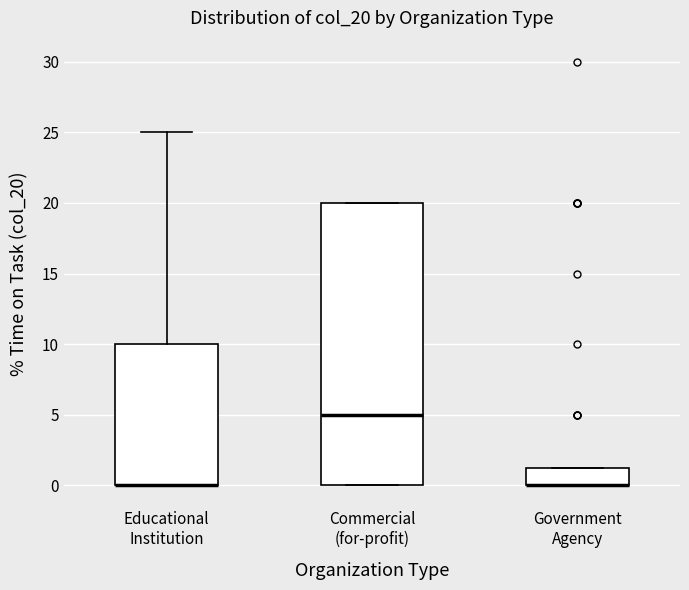

Reading left to right, transcribe this box plot: for each box, give where its median line is, the range the box spans, and where its two whiskers end, as read against the y-axis. The values are not printed on the chart, so give them approximately, as read against the axis.

Educational Institution: median 0.0 (drawn on the box's lower edge), box 0.0 to 10.0, whiskers 0.0 to 25.0
Commercial (for-profit): median 5.0, box 0.0 to 20.0, whiskers 0.0 to 20.0
Government Agency: median 0.0 (drawn on the box's lower edge), box 0.0 to 1.5, whiskers 0.0 to 1.5